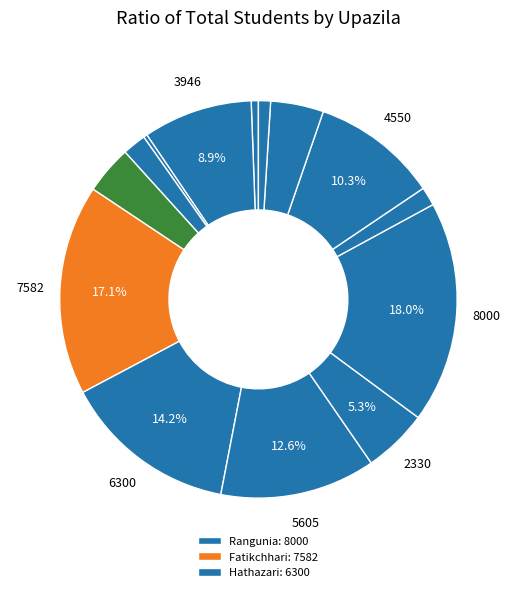

How many segments does this pie chart have?

14